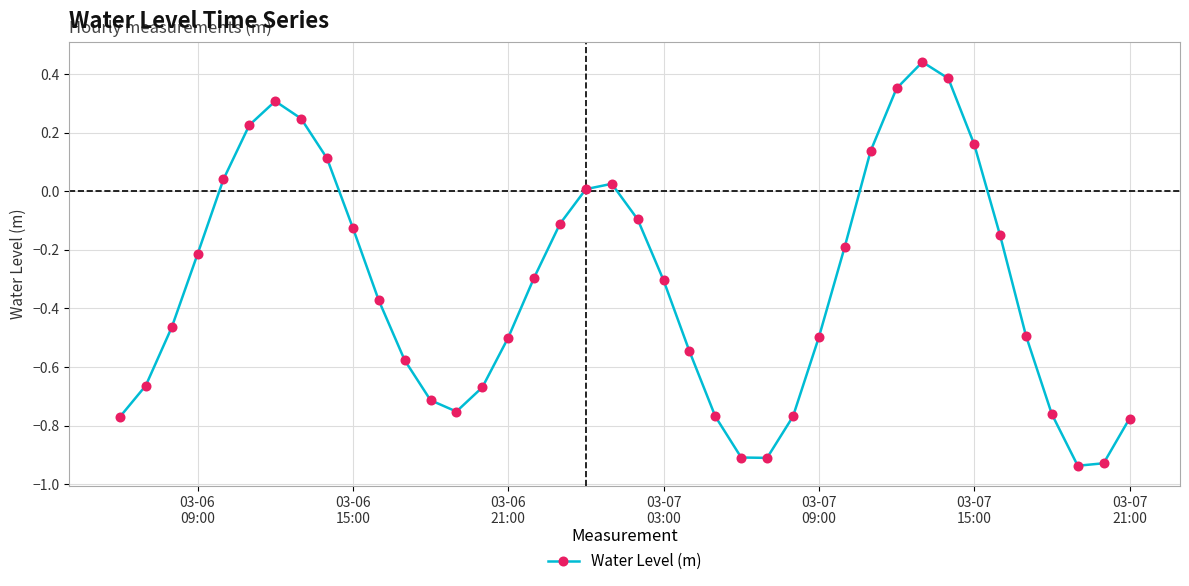

True or false: the data has more than 1 interior local peaks.

True